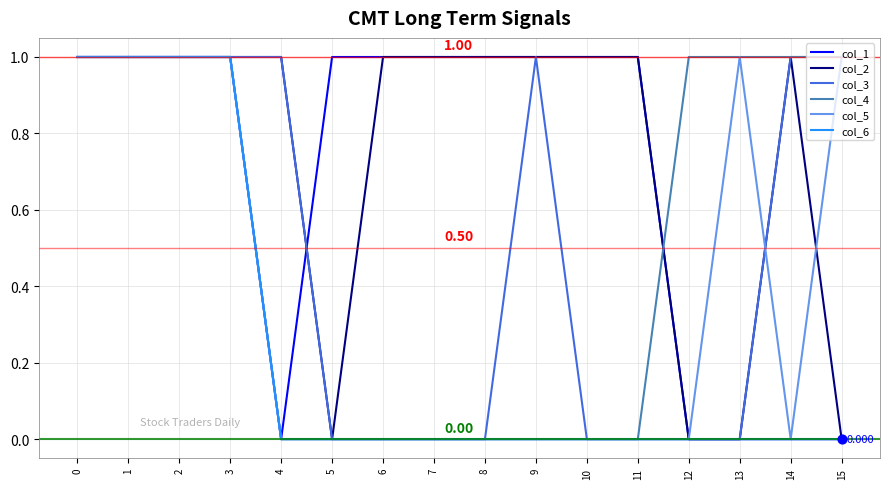

Is the value of col_1 at 11 greater than the value of col_3 at 10?

Yes